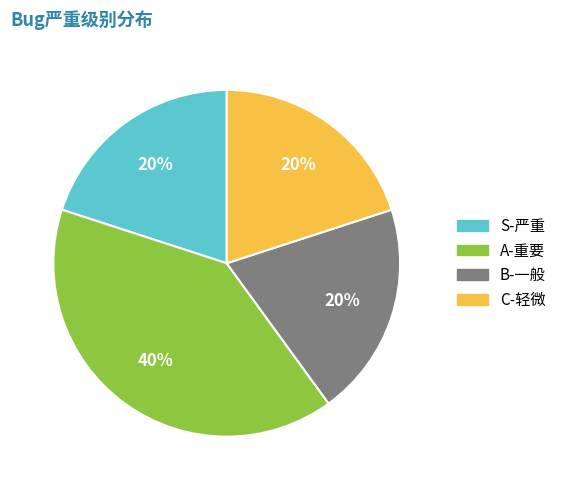

Approximately how many times larger is the value at B-一般 compared to A-重要?

0.5